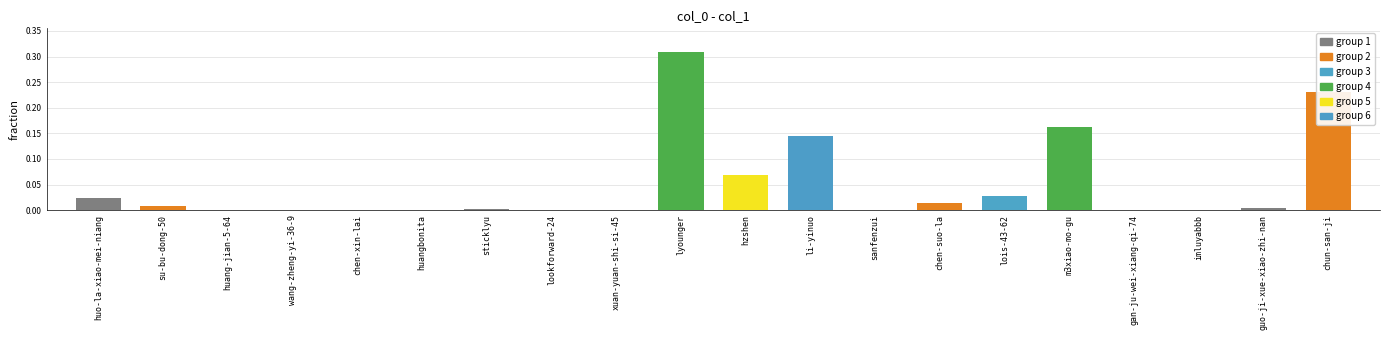

The chart shows a value of 0.0 at chen-xin-lai. True or false?

True